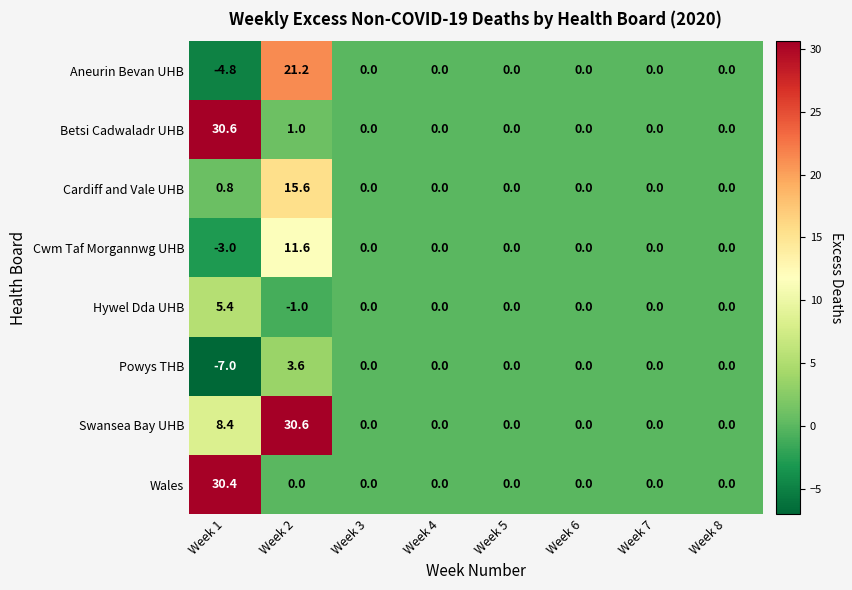

What is the difference between the maximum and minimum values in the Cwm Taf Morgannwg UHB series?

14.6